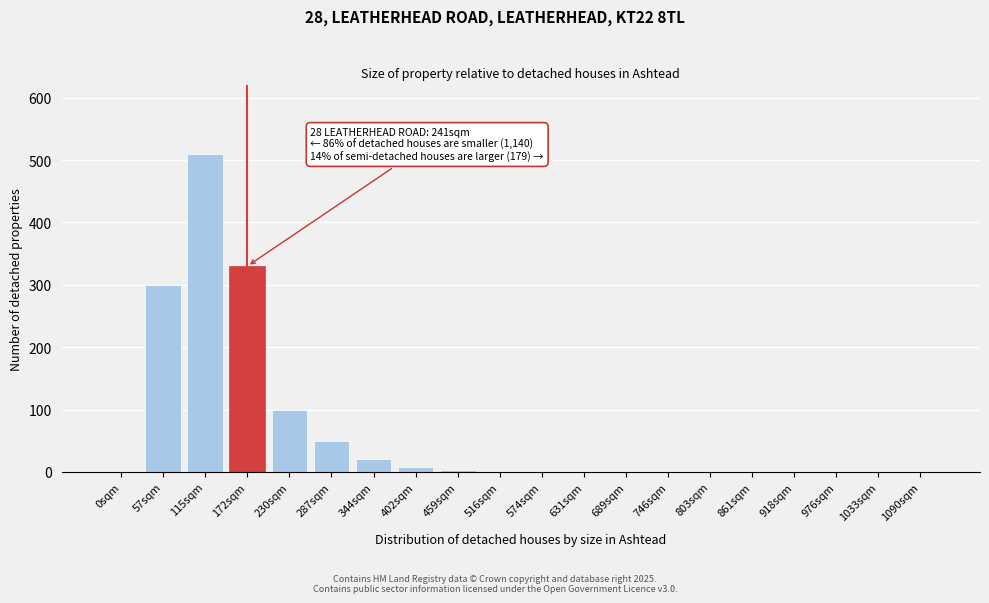

Where is the data nearest to the value 255?

57sqm